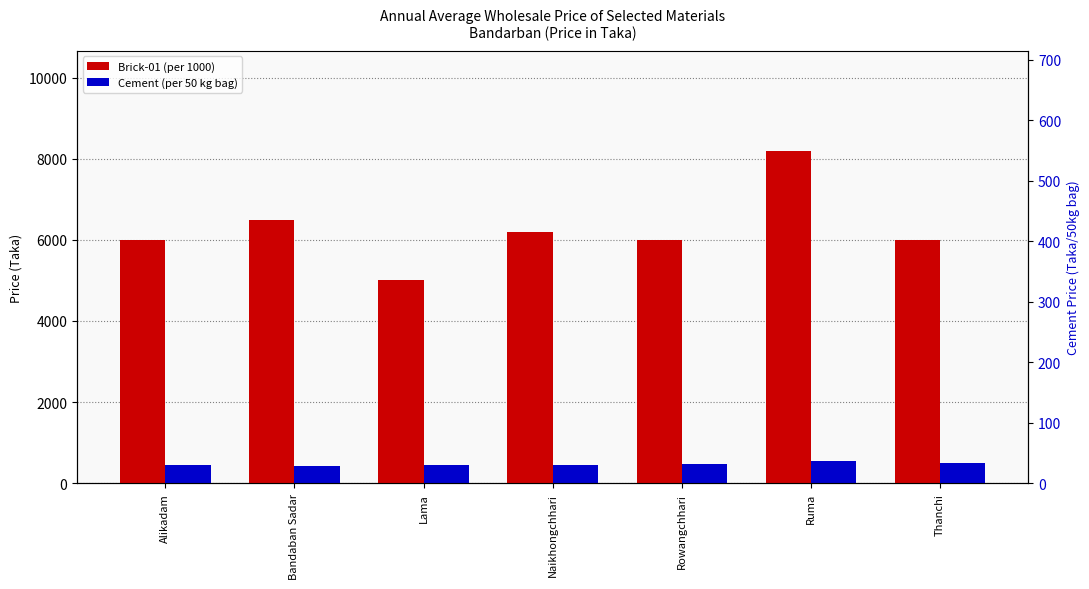

What are all the series names shown in the legend?

Brick-01 (per 1000), Cement (per 50 kg bag)